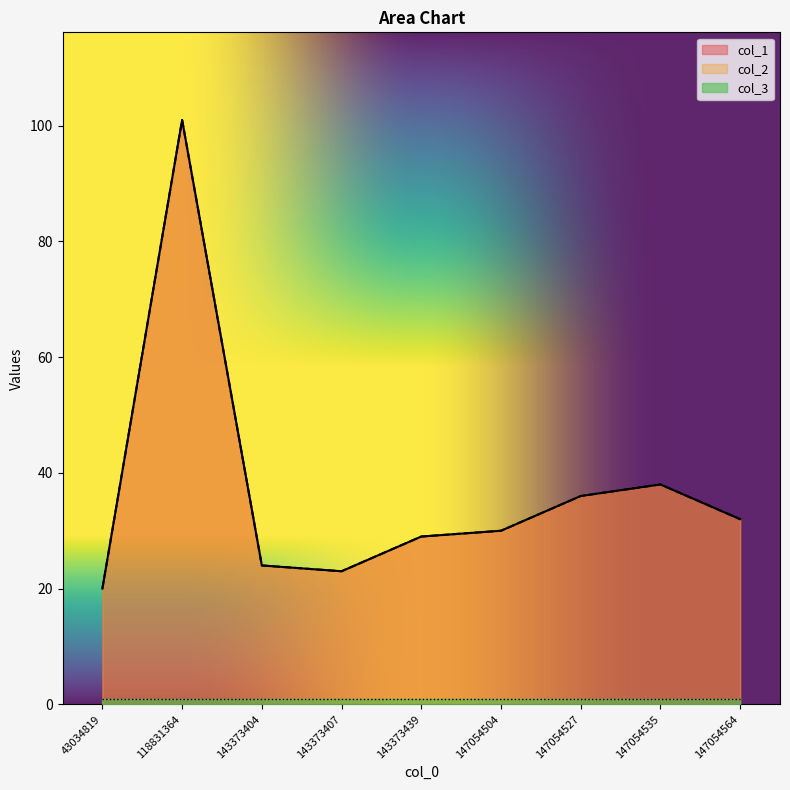

Does the chart display data point markers on the line(s)?

No